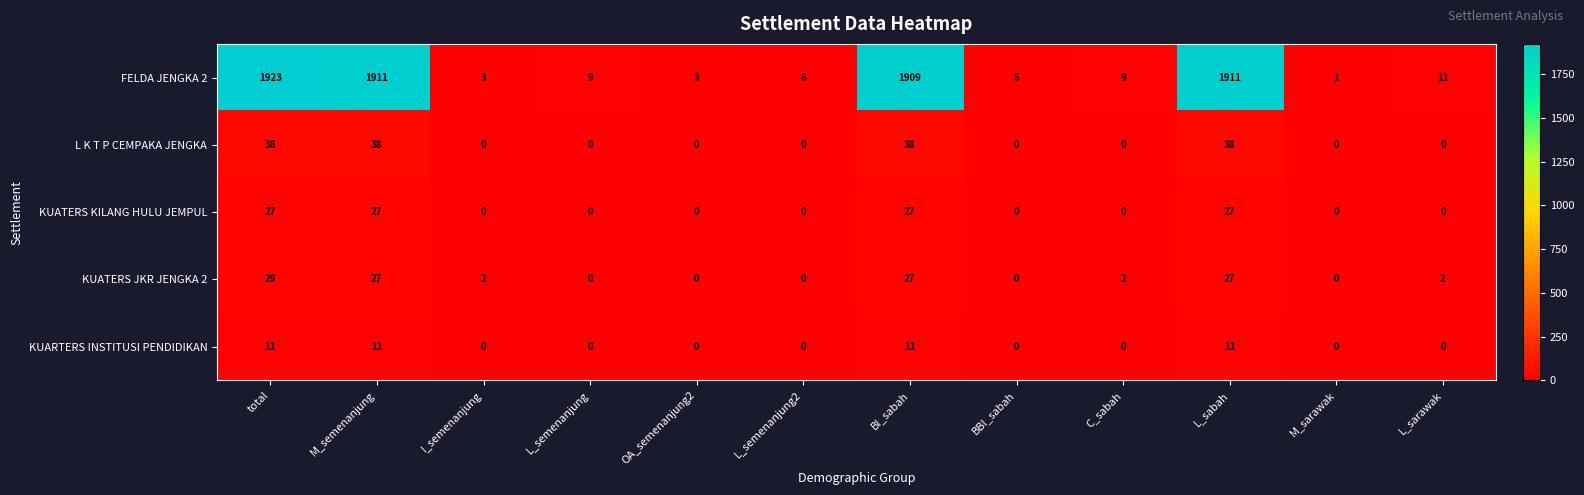

What is the total value across all series at OA_semenanjung2?

3